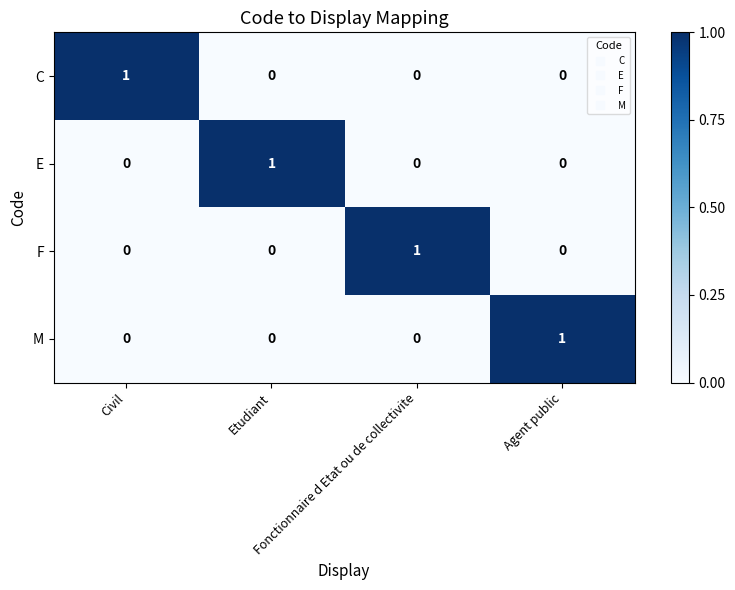

What is the difference between the highest and lowest values at Etudiant?

1